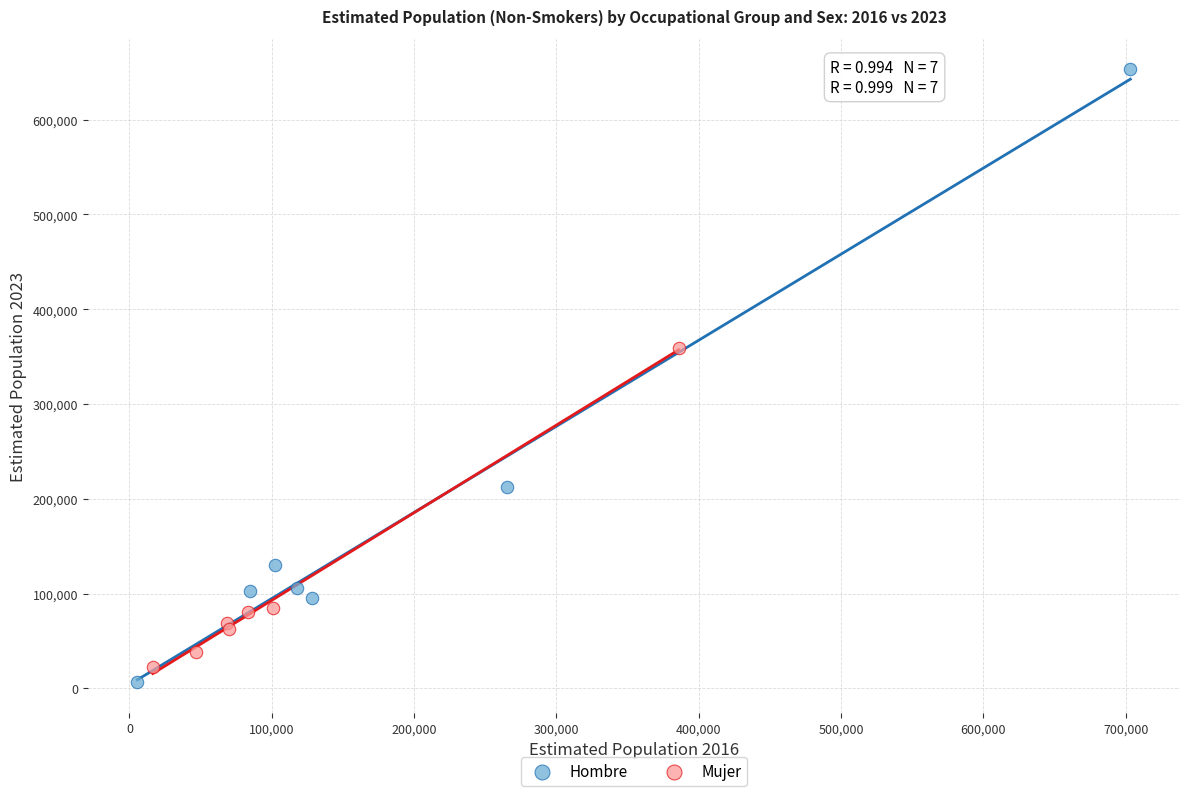

Which series has the largest Y range (max minus min)?

Hombre